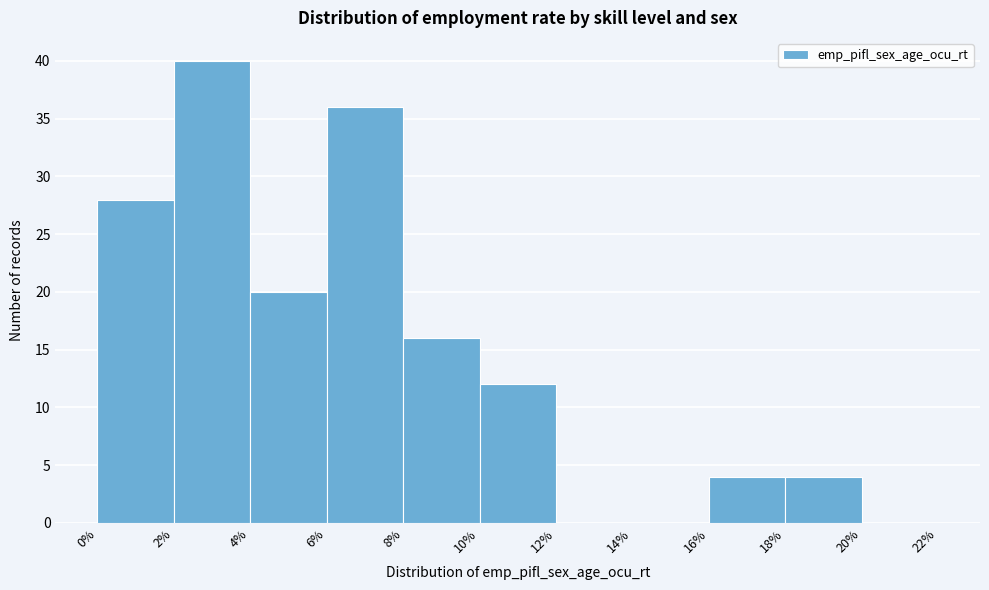

Which range on the x-axis has the tallest bar?

2% to 4%